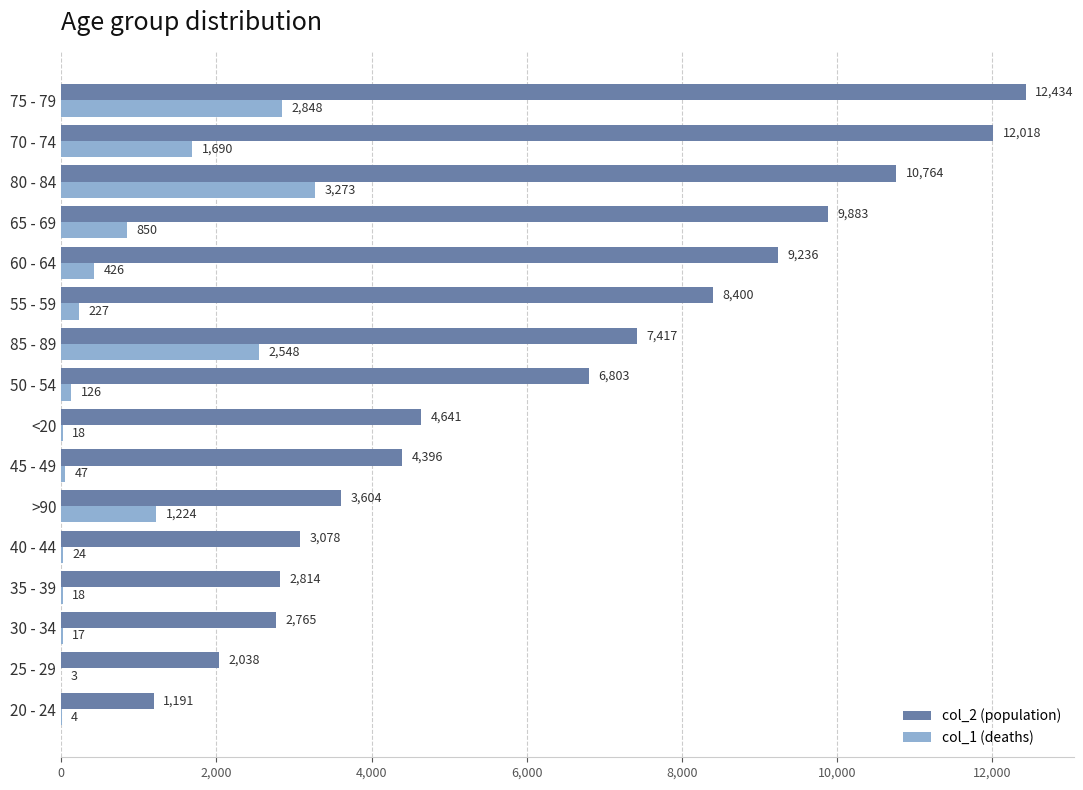

What is the greatest value displayed?

12434